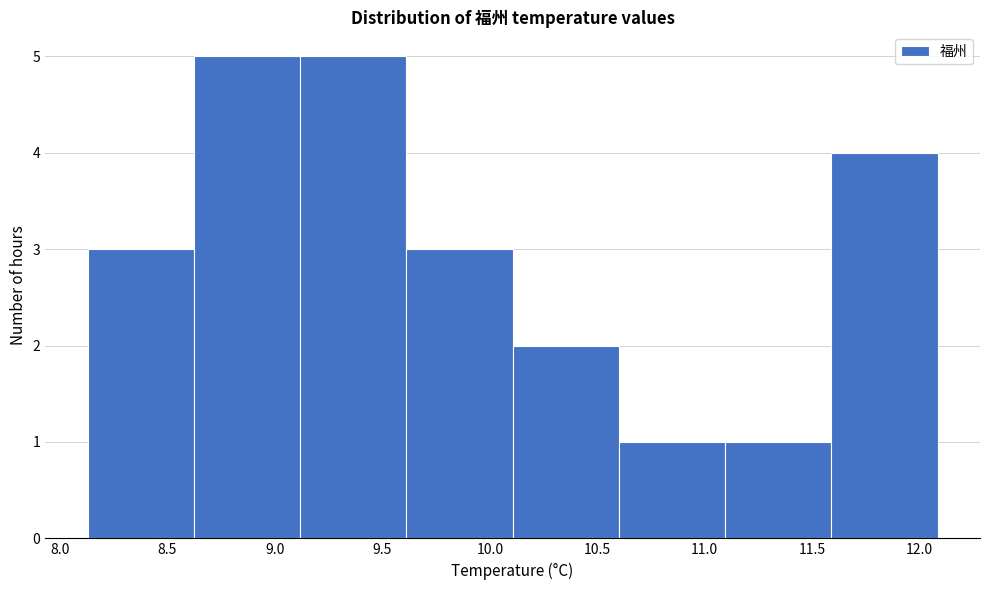

Reading left to right, list every bar in this chart as the range it spans on the x-axis followed by its height. Neither the bar edges nor the heights are printed on the chart, so give them approximately, as read against the axes.

8.15 to 8.60: 3
8.60 to 9.10: 5
9.10 to 9.60: 5
9.60 to 10.10: 3
10.10 to 10.60: 2
10.60 to 11.10: 1
11.10 to 11.60: 1
11.60 to 12.10: 4